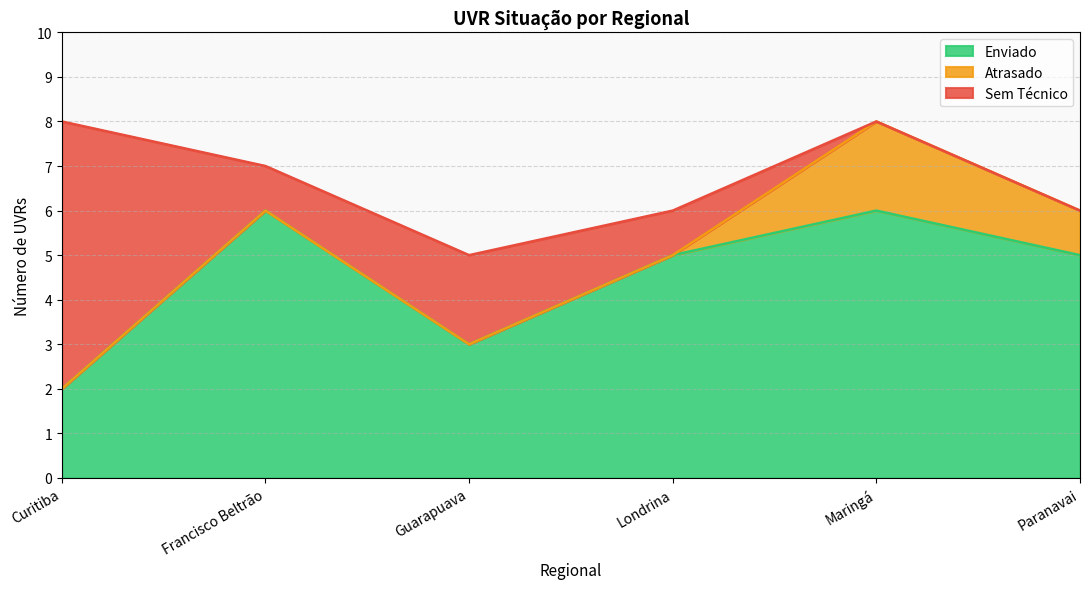

How many lines are shown in the chart?

3